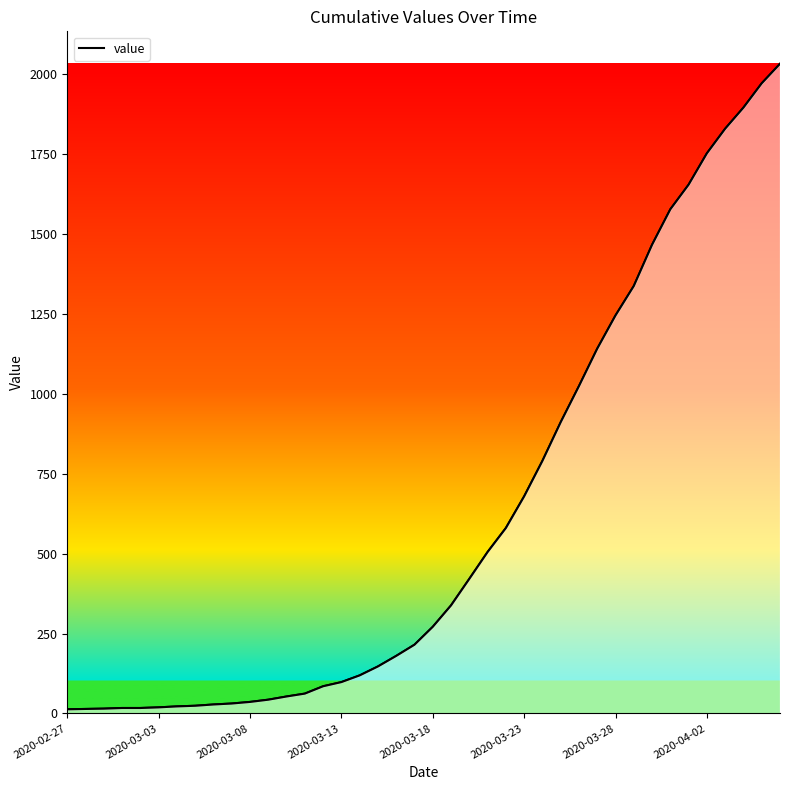

What is the maximum value shown in the chart?

2032